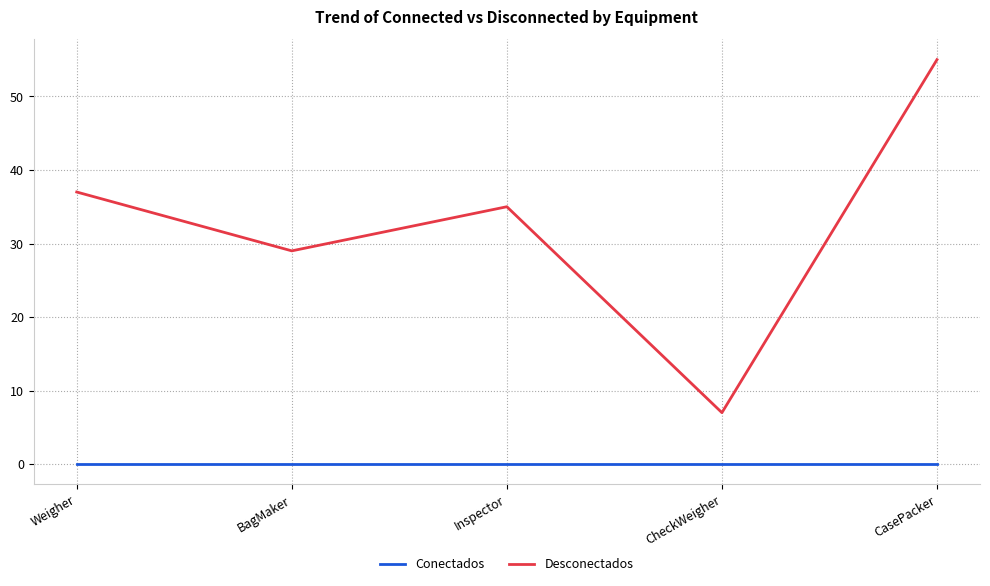

Reading left to right, list all the values displayed in this chart.

Conectados: 0	0	0	0	0
Desconectados: 37	29	35	7	55